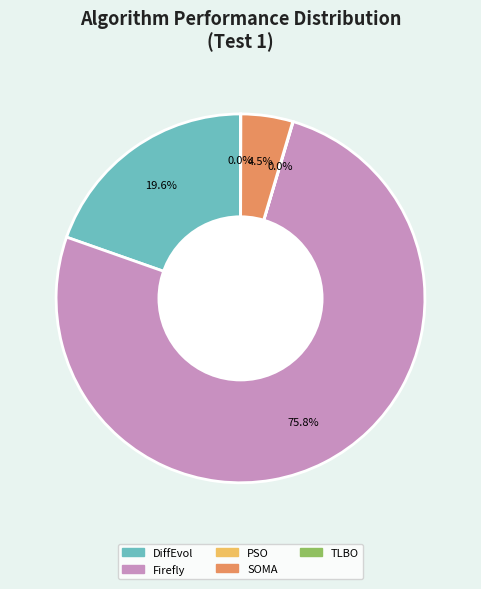

Is there a majority slice in this chart?

Yes